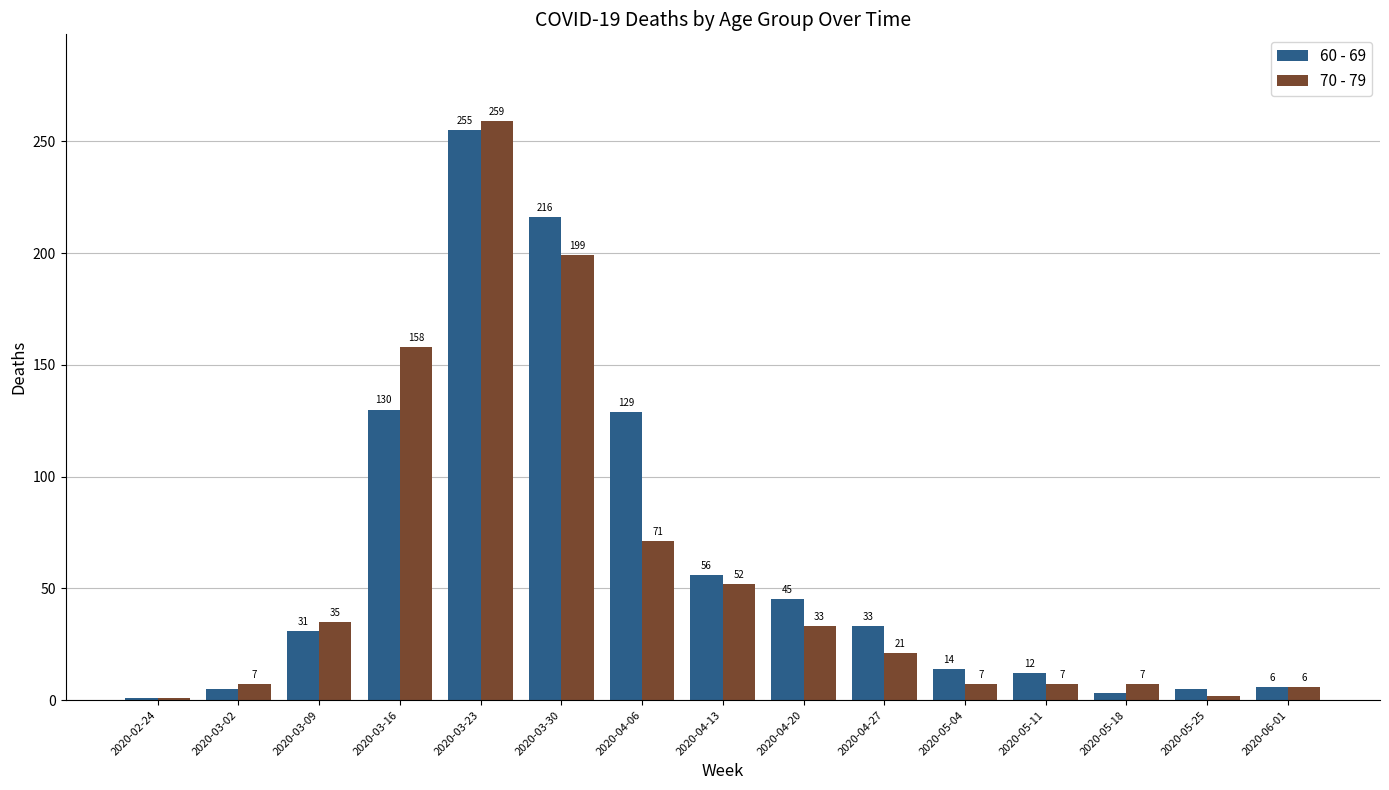

What is the label of the 1st bar from the left?

2020-02-24